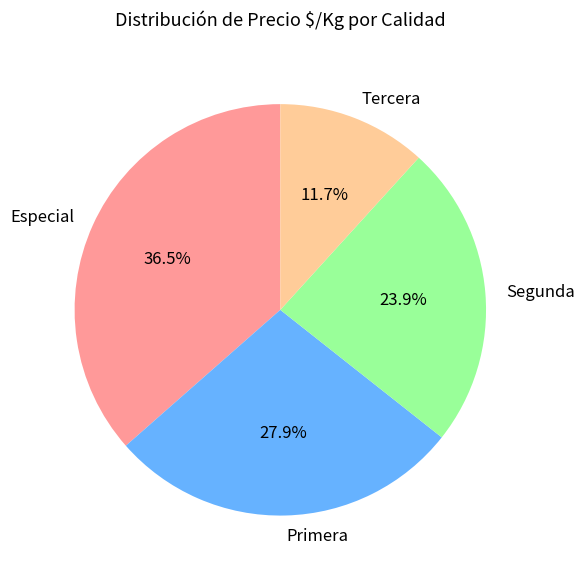

Rank the categories by value from highest to lowest.

Especial, Primera, Segunda, Tercera